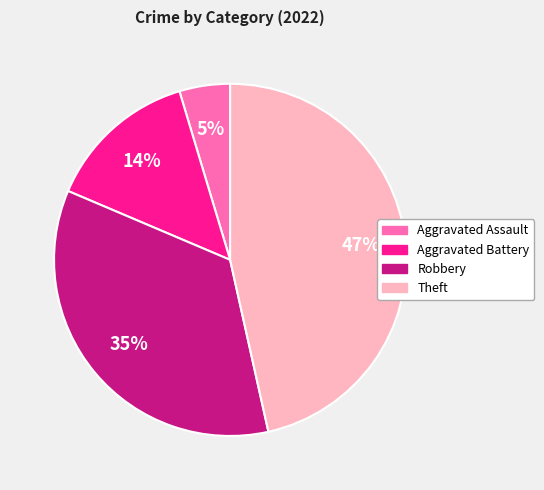

Does Aggravated Assault account for over 50% of the chart?

No